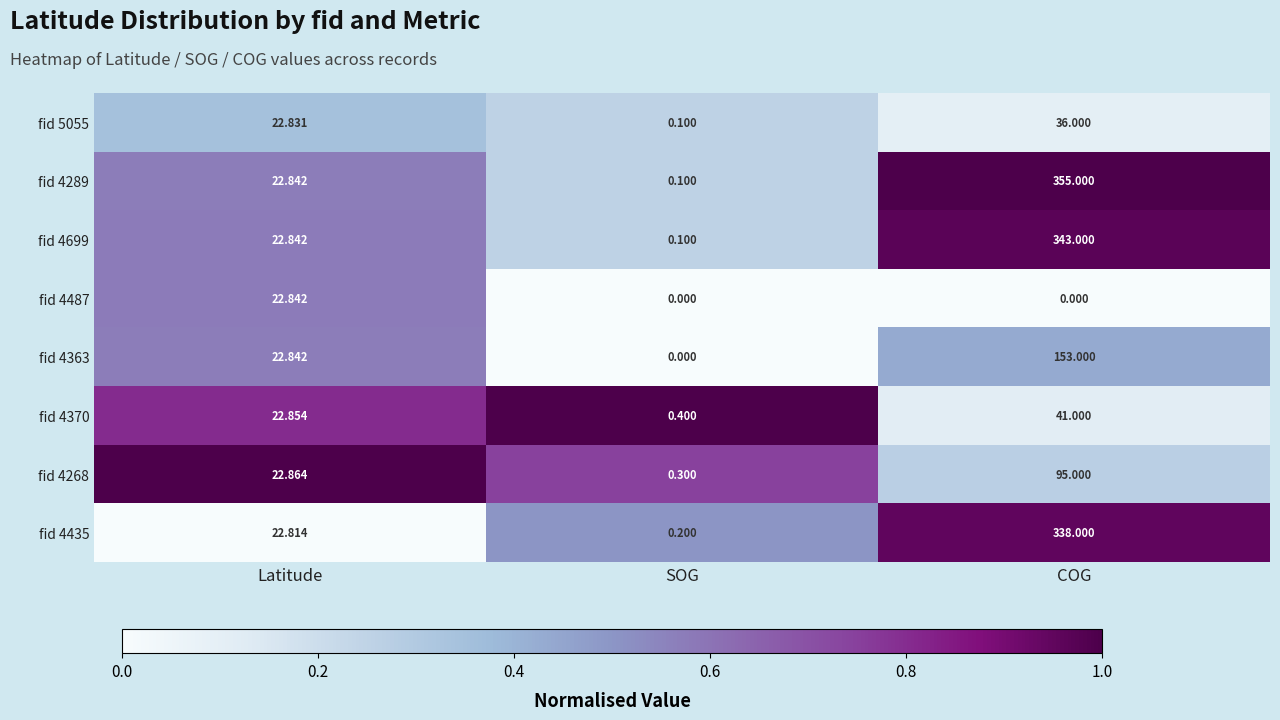

Where does the fid 4370 series first go above 22?

Latitude